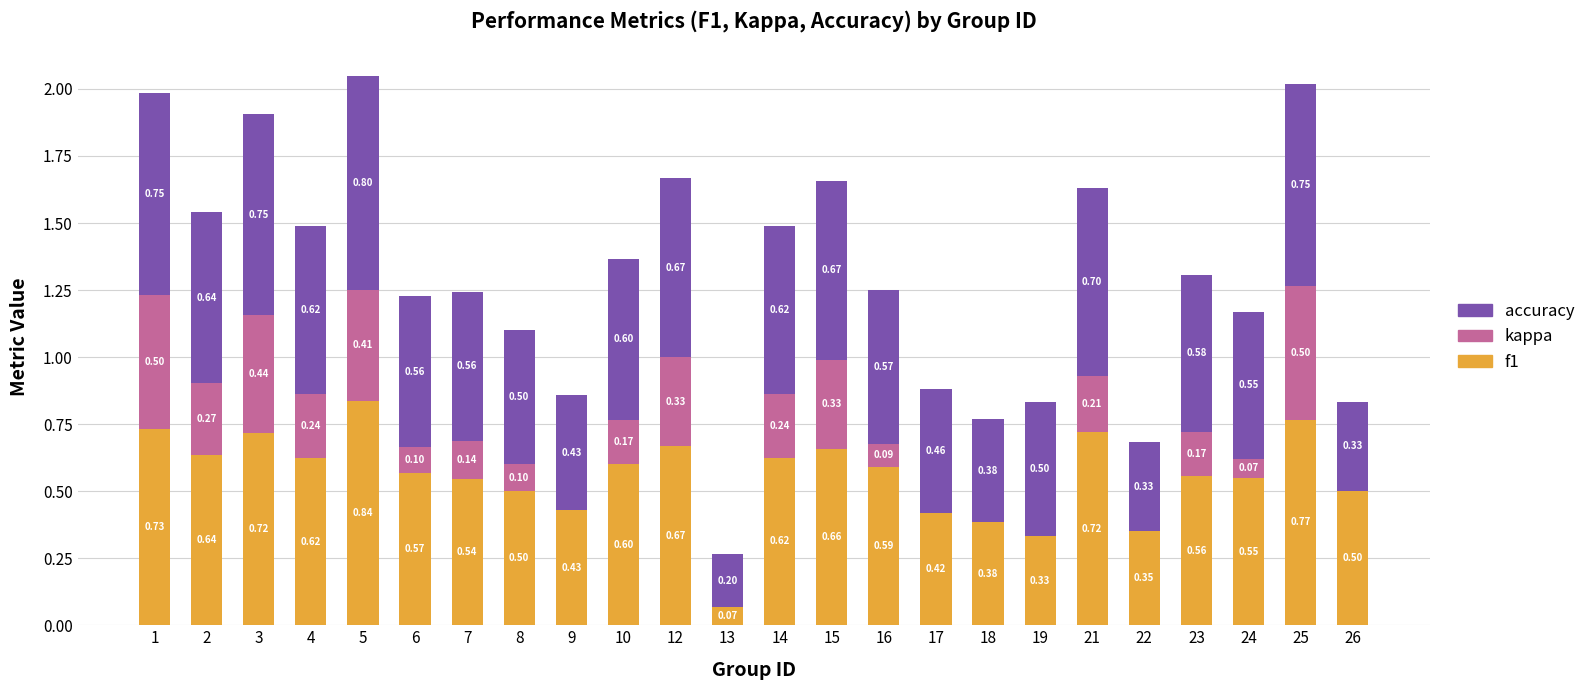

At which category is the sum across all series the highest?

5